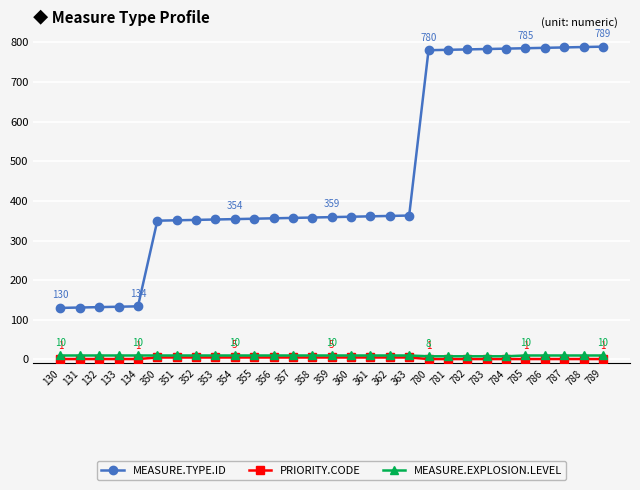

What are all the series names shown in the legend?

MEASURE.TYPE.ID, PRIORITY.CODE, MEASURE.EXPLOSION.LEVEL